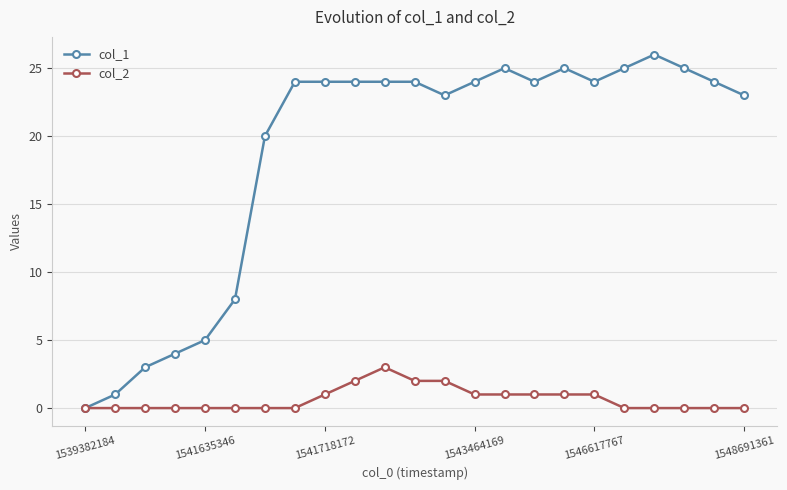

Rank the series by their maximum value, from lowest to highest.

col_2, col_1